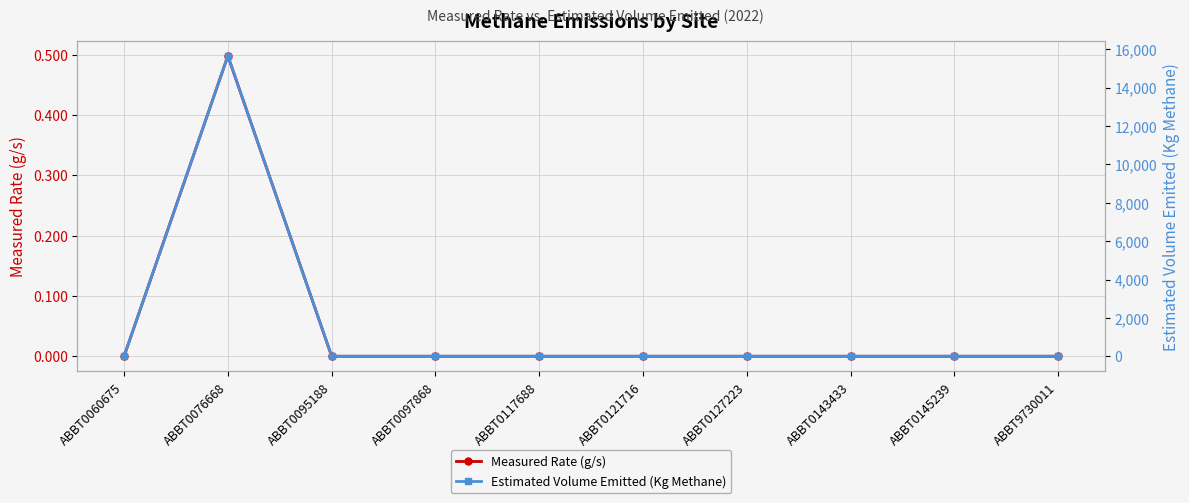

Which series has the largest total across all categories?

Estimated Volume Emitted (Kg Methane)